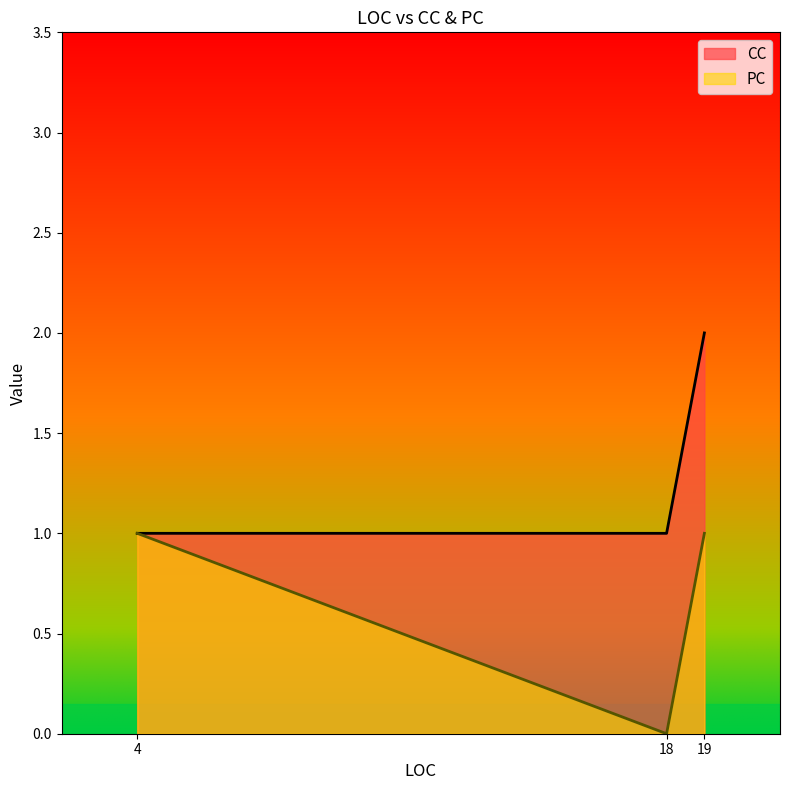

What is the total value across all series at 18?

1